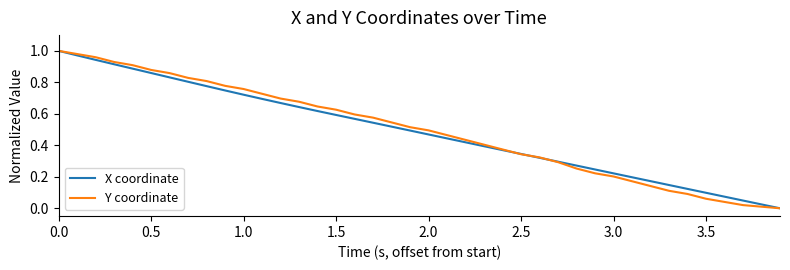

Which series has the largest total across all categories?

Y coordinate